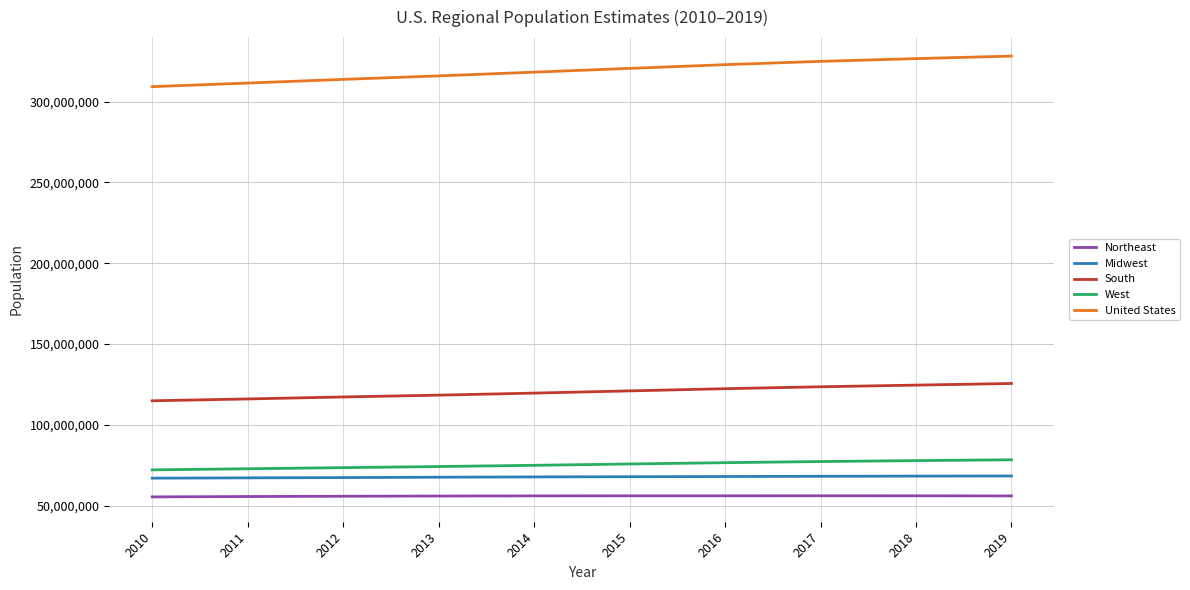

True or false: United States and West cross at least once.

False